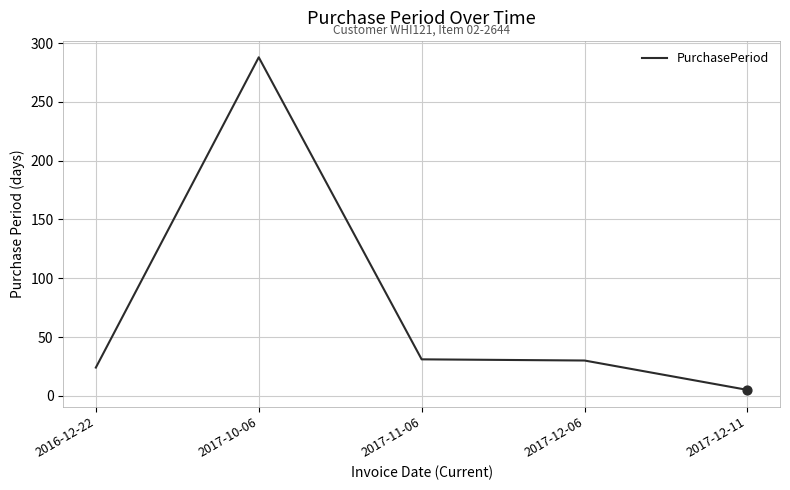

What is the change in value from 2017-10-06 to 2017-11-06?

-257